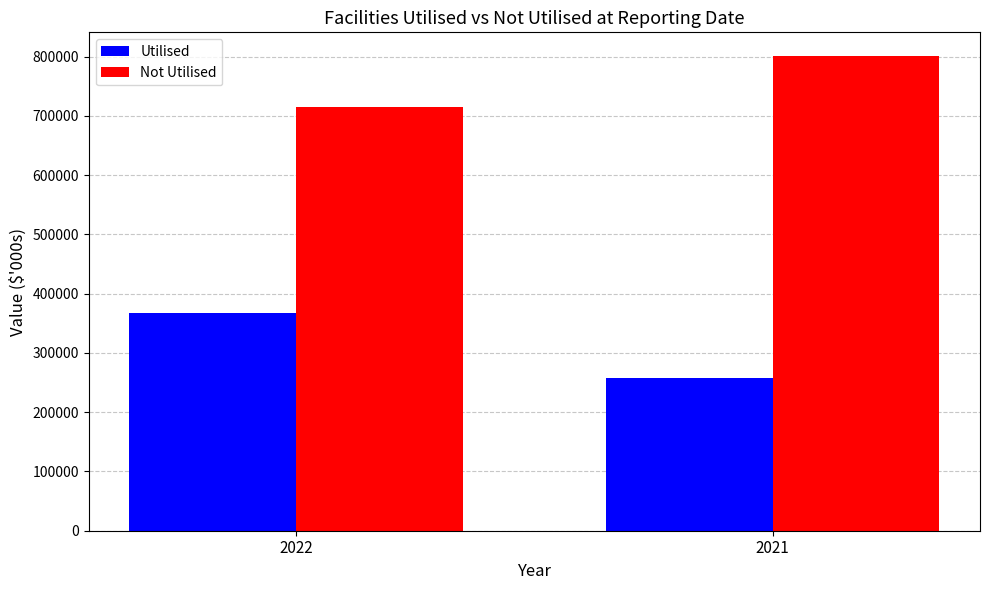

What is the total value across all series at 2021?

1058845